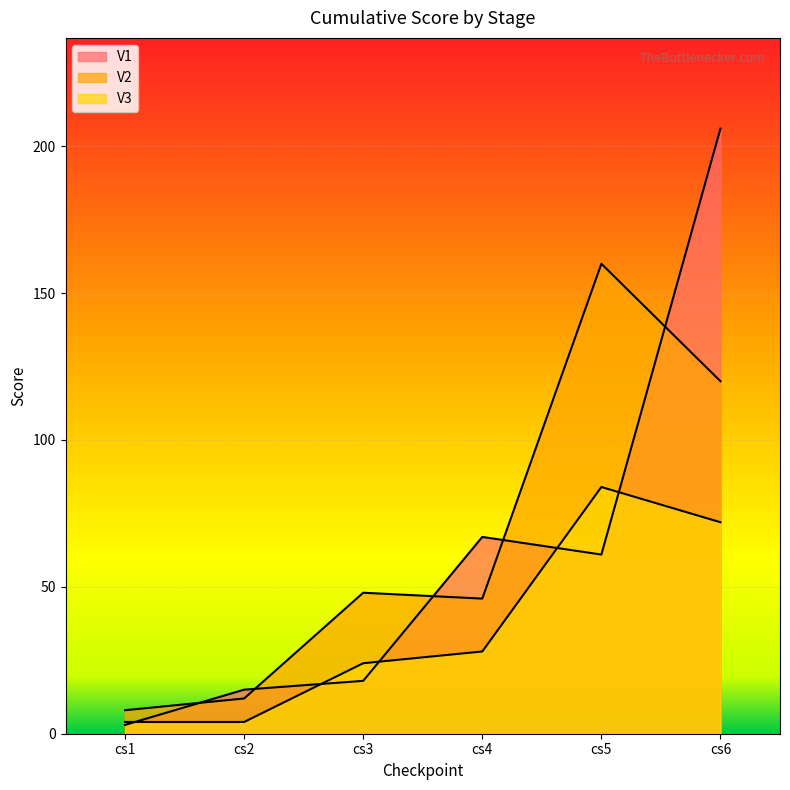

True or false: V2 has more than 0 points higher than both neighbors.

True